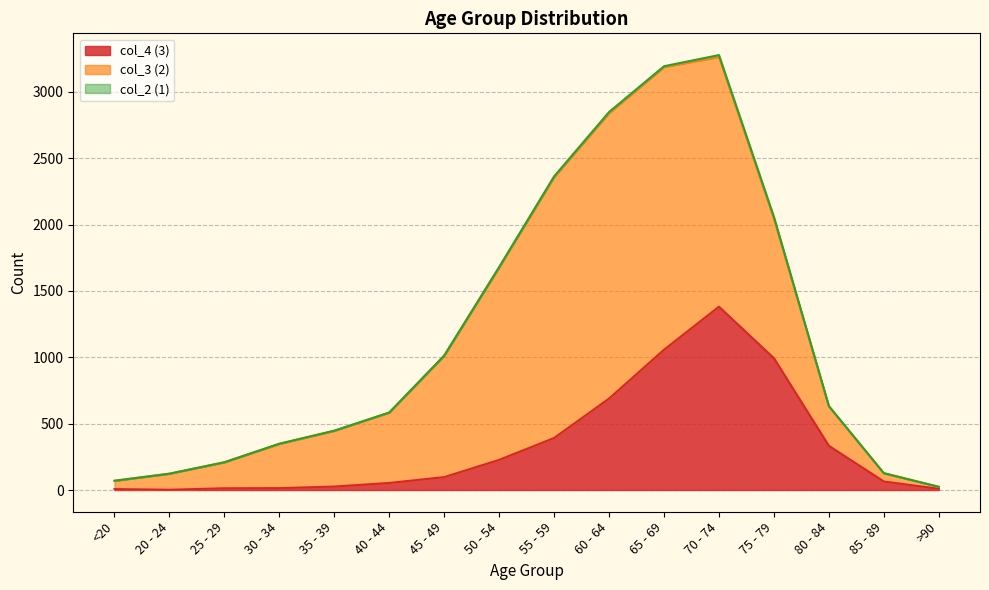

Rank the series at <20 from highest to lowest value.

col_3 (2), col_4 (3), col_2 (1)